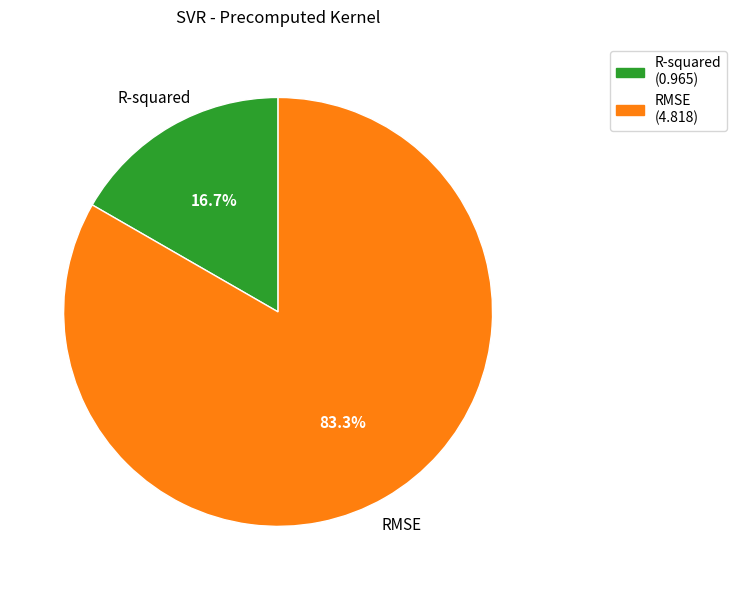

How many slices are in this pie chart?

2